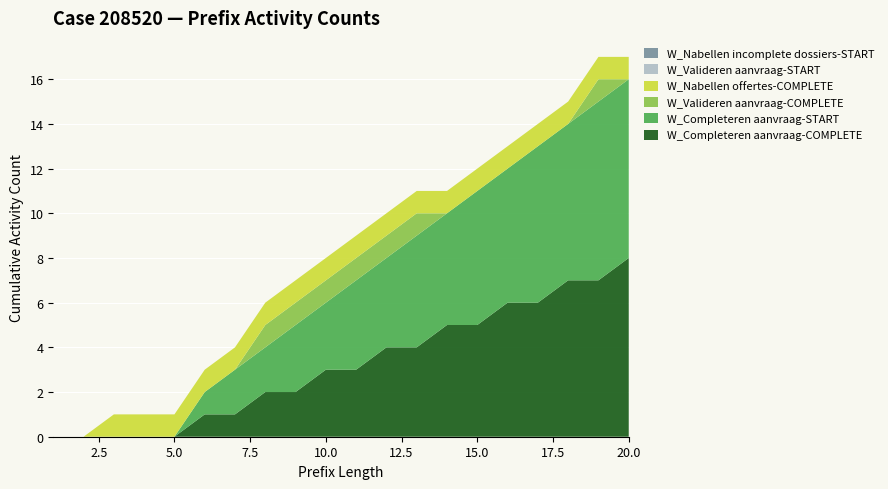

Reading right to left, list all the values displayed in this chart.

W_Completeren aanvraag-COMPLETE: 20=8	19=7	18=7	17=6	16=6	15=5	14=5	13=4	12=4	11=3	10=3	9=2	8=2	7=1	6=1	5=0	4=0	3=0	2=0	1=0
W_Completeren aanvraag-START: 20=8	19=8	18=7	17=7	16=6	15=6	14=5	13=5	12=4	11=4	10=3	9=3	8=2	7=2	6=1	5=0	4=0	3=0	2=0	1=0
W_Valideren aanvraag-COMPLETE: 20=0	19=1	18=0	17=0	16=0	15=0	14=0	13=1	12=1	11=1	10=1	9=1	8=1	7=0	6=0	5=0	4=0	3=0	2=0	1=0
W_Nabellen offertes-COMPLETE: 20=1	19=1	18=1	17=1	16=1	15=1	14=1	13=1	12=1	11=1	10=1	9=1	8=1	7=1	6=1	5=1	4=1	3=1	2=0	1=0
W_Valideren aanvraag-START: 20=0	19=0	18=0	17=0	16=0	15=0	14=0	13=0	12=0	11=0	10=0	9=0	8=0	7=0	6=0	5=0	4=0	3=0	2=0	1=0
W_Nabellen incomplete dossiers-START: 20=0	19=0	18=0	17=0	16=0	15=0	14=0	13=0	12=0	11=0	10=0	9=0	8=0	7=0	6=0	5=0	4=0	3=0	2=0	1=0